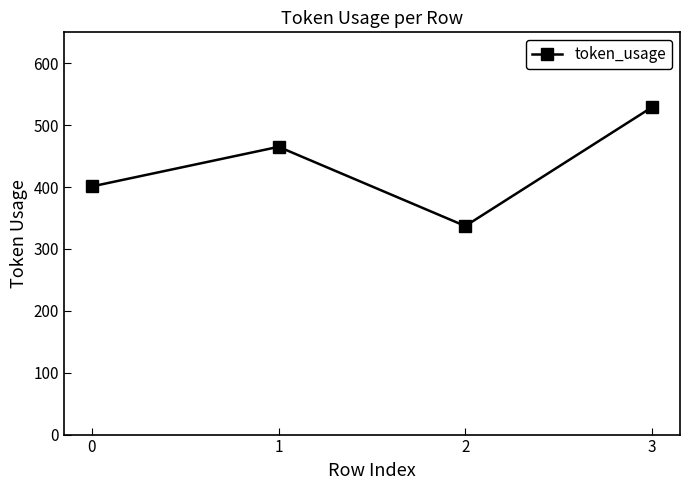

Is it true that the value at 2 is 173?

False